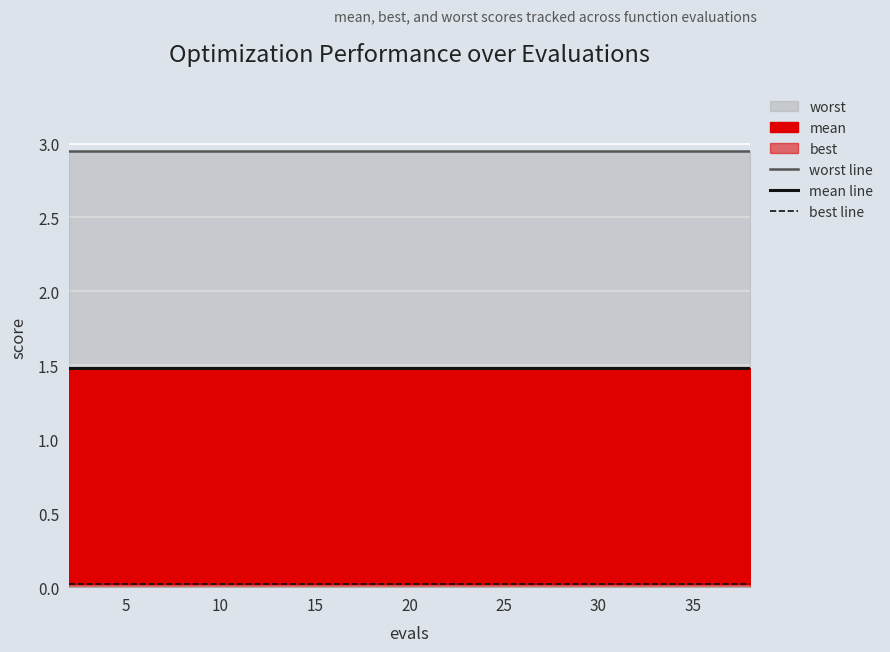

True or false: worst line has a value of 2.9 at 18.

True